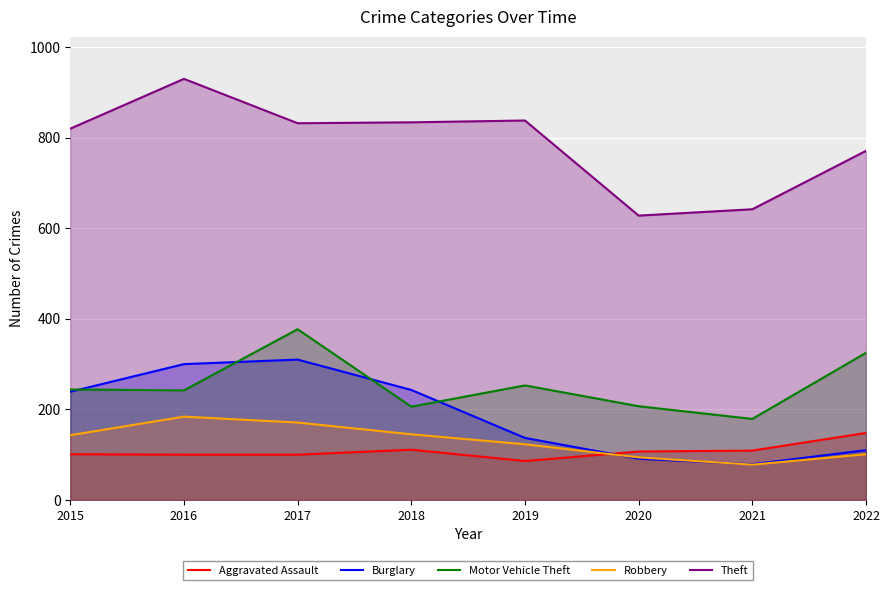

How many distinct data groups are displayed?

5